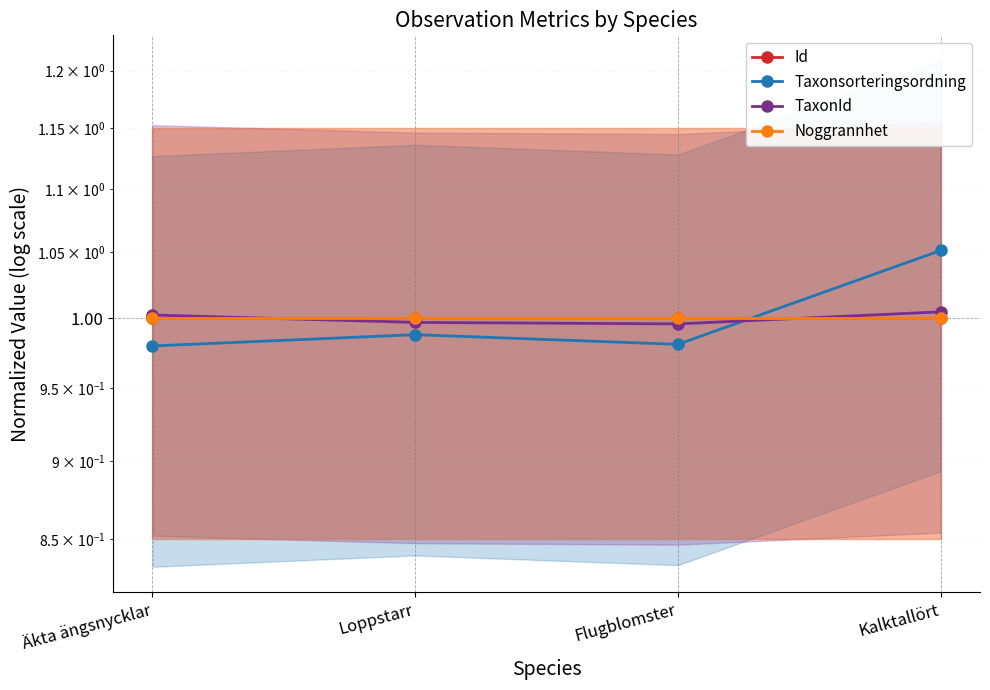

What is the total value across all series at Flugblomster?

4.0